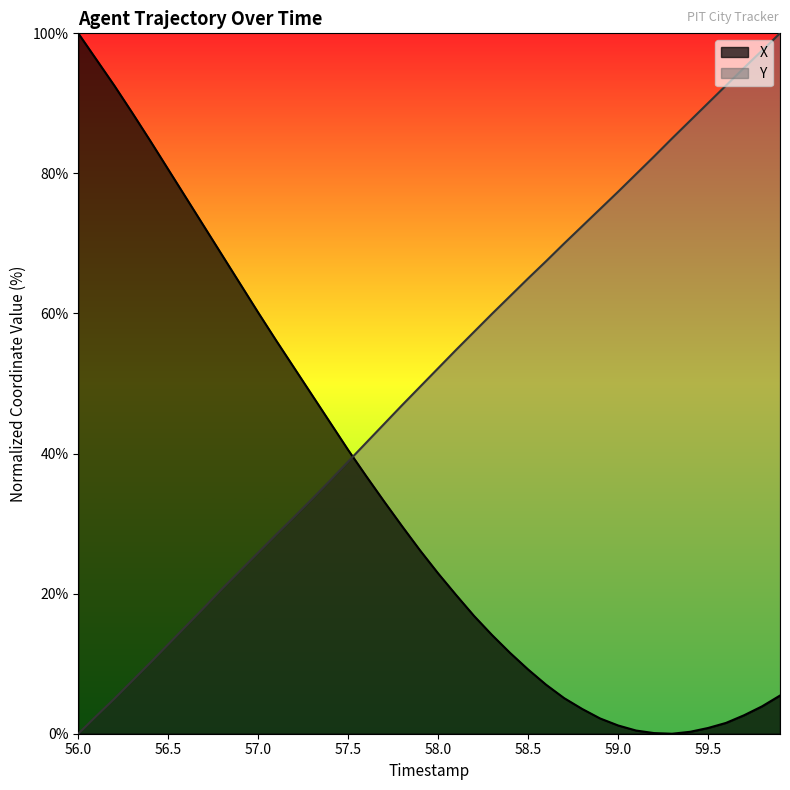

How many series are shown in this chart?

2